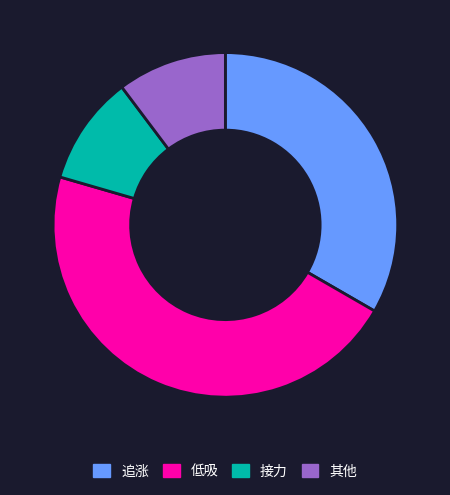

Is it true that 追涨 is 33% of the pie?

True